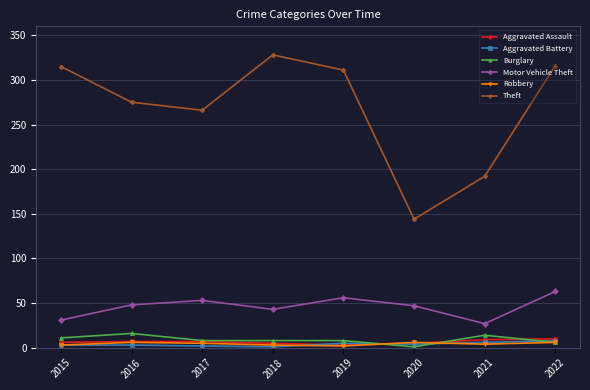

What is the minimum value shown in the chart?

1